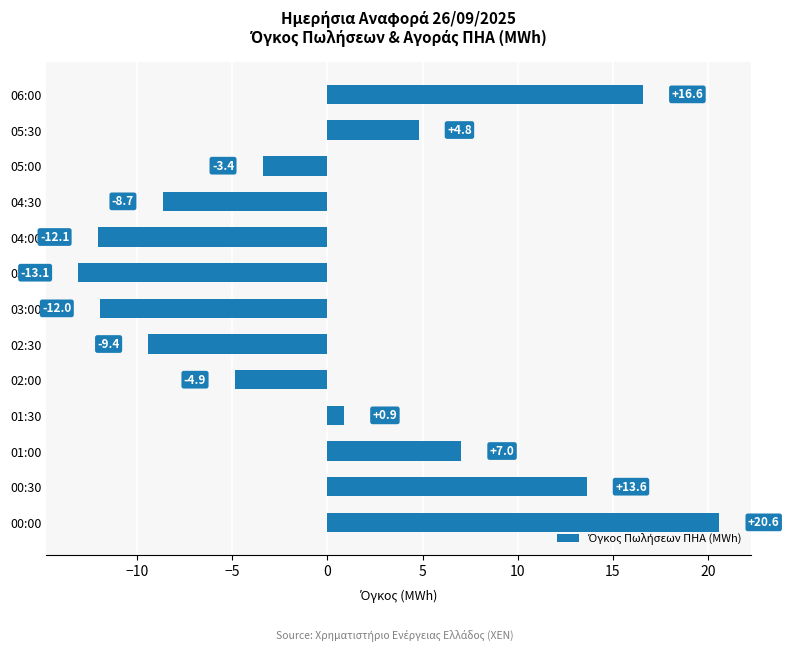

Is it true that the value at 00:00 is 13.1?

False